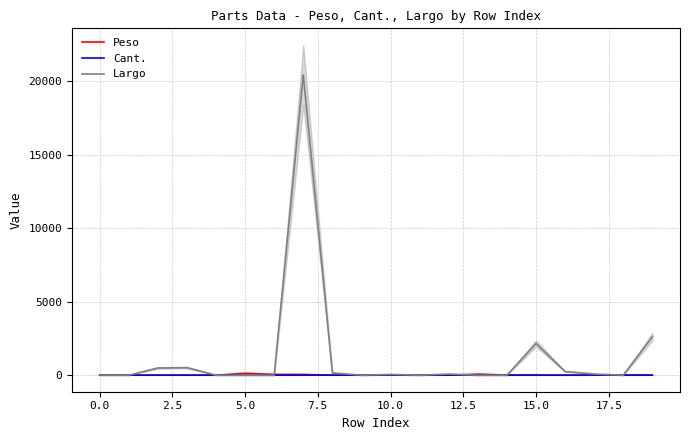

Reading left to right, what are all the values shown in this chart?

Peso: 0.0	2.0	1.1	0.7	0.1	132.6	55.8	54.1	0.3	0.1	0.1	0.3	0.1	75.5	10.8	10.3	0.4	0.1	8.9	8.7
Cant.: 1.0	2.0	2.0	2.0	4.0	1.0	1.0	1.0	4.0	4.0	4.0	4.0	4.0	1.0	1.0	1.0	1.0	8.0	1.0	1.0
Largo: 8.0	0.0	491.1	513.8	0.0	0.0	0.0	20430.2	153.8	0.0	50.8	0.0	76.2	0.0	0.0	2159.0	247.6	80.4	0.0	2616.2